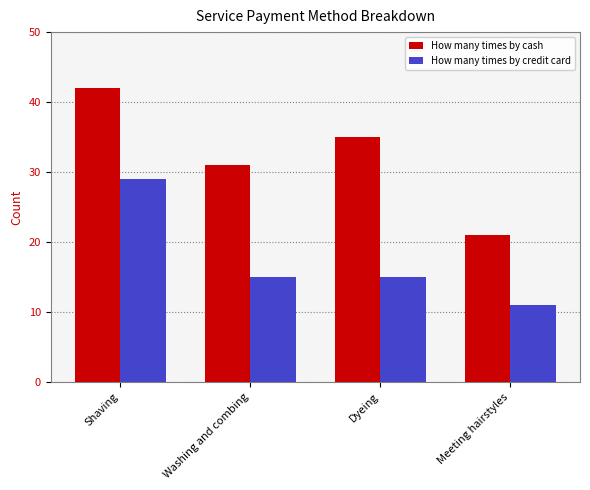

Which series has the widest spread of values?

How many times by cash